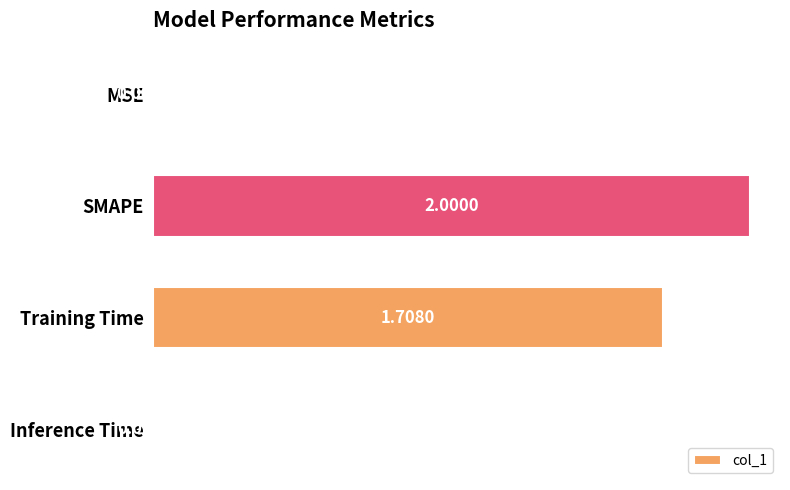

At which label is the value closest to 1?

Training Time